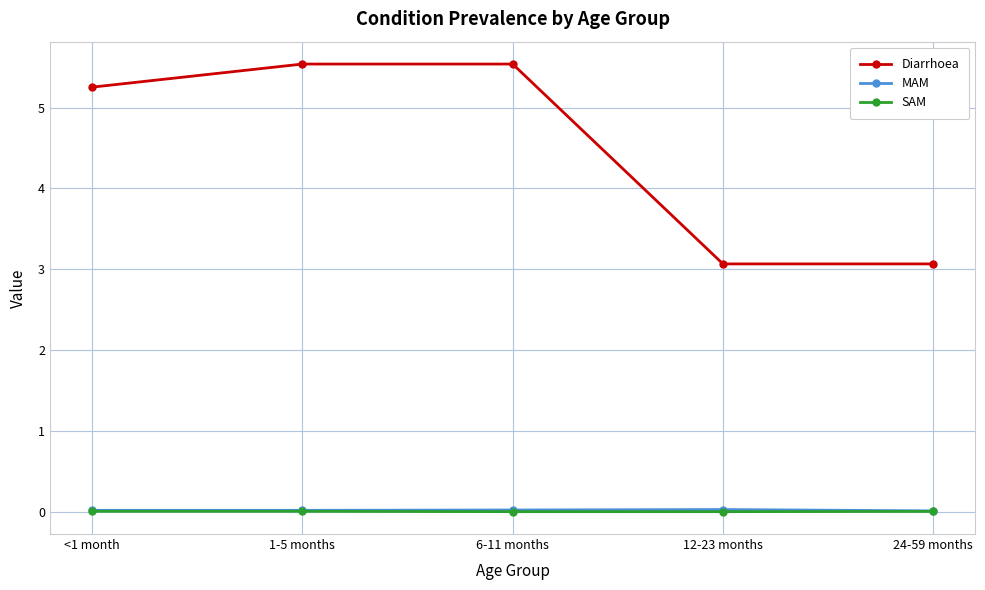

Is it true that Diarrhoea equals 5.5 at 24-59 months?

False